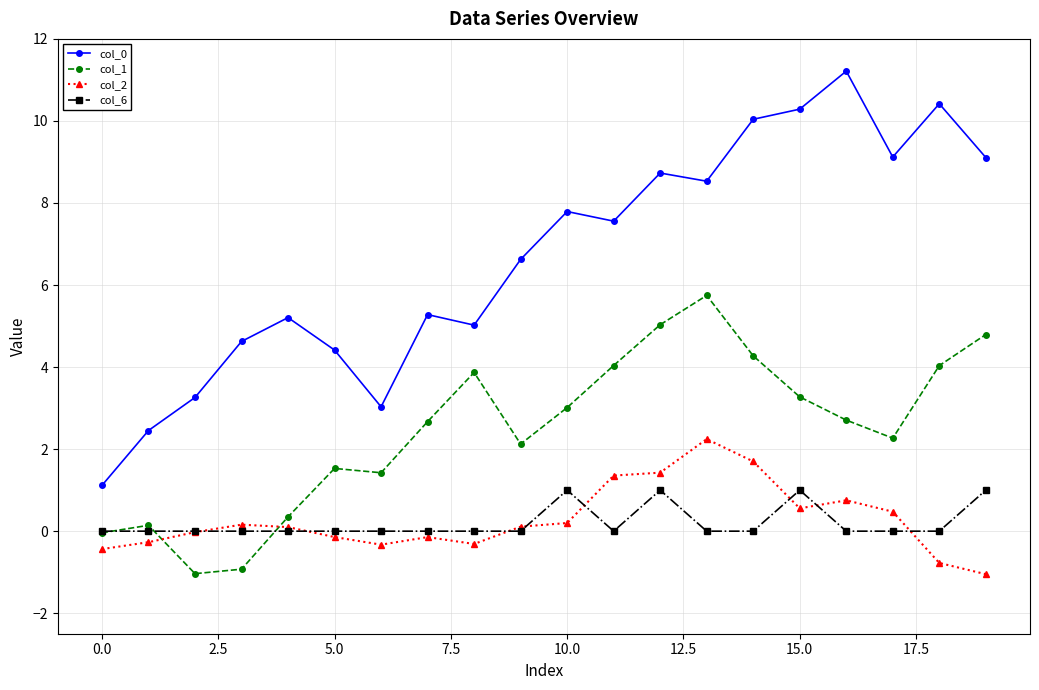

What is the lowest value of the col_0 series?

1.1